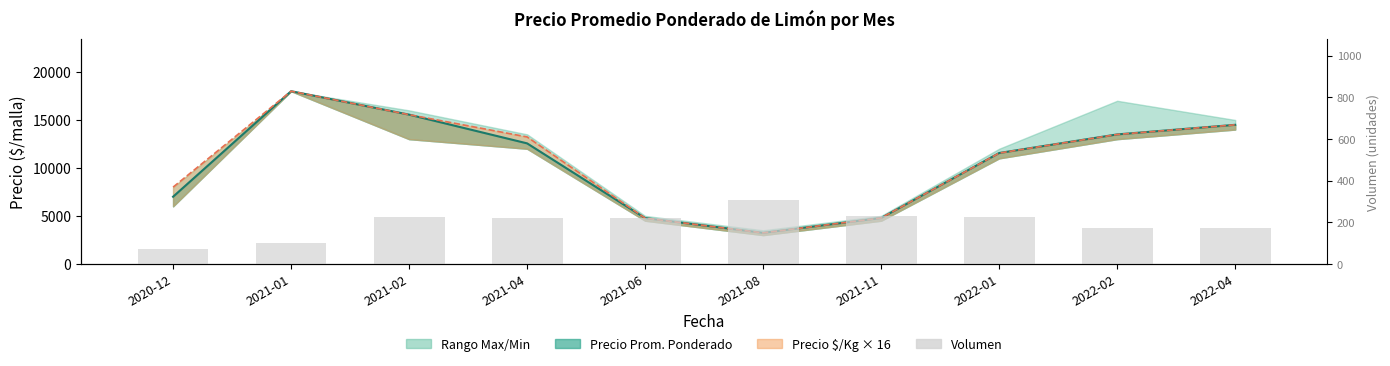

What is the sum of the Precio promedio ponderado values at 2022-01 and 2021-01?

29556